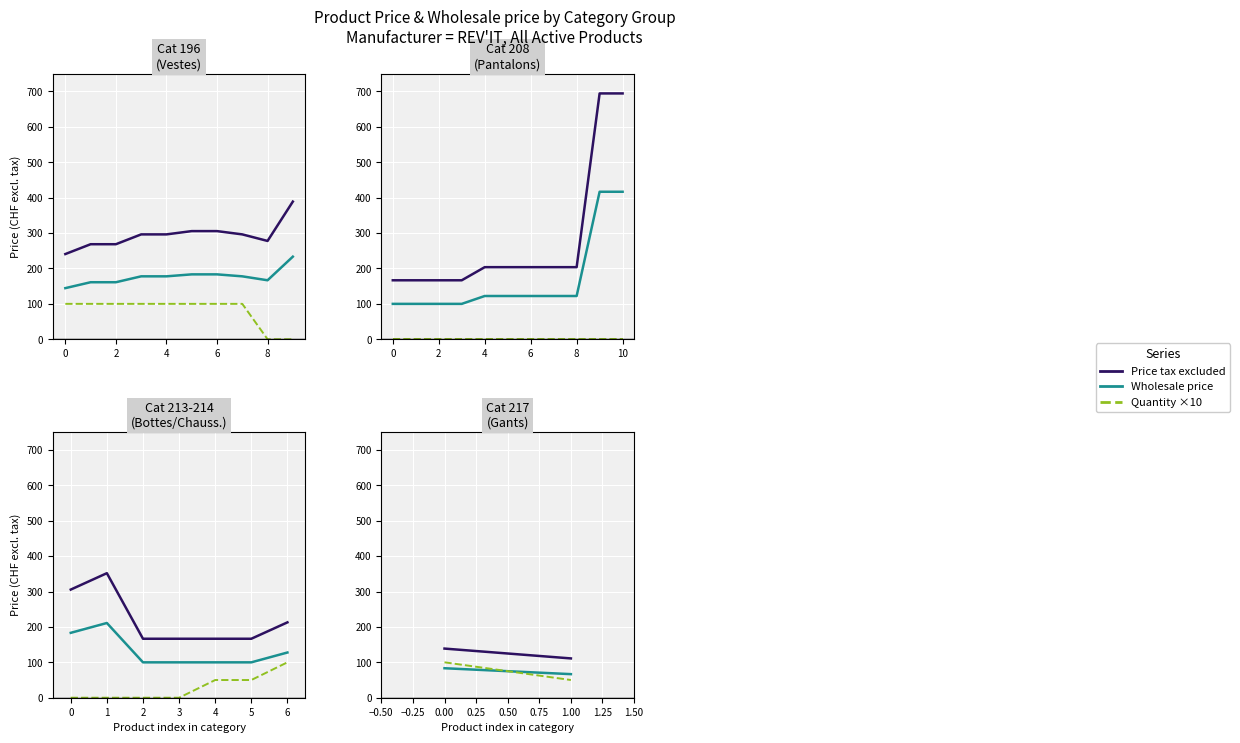

At how many categories does at least one series exceed 137?

1